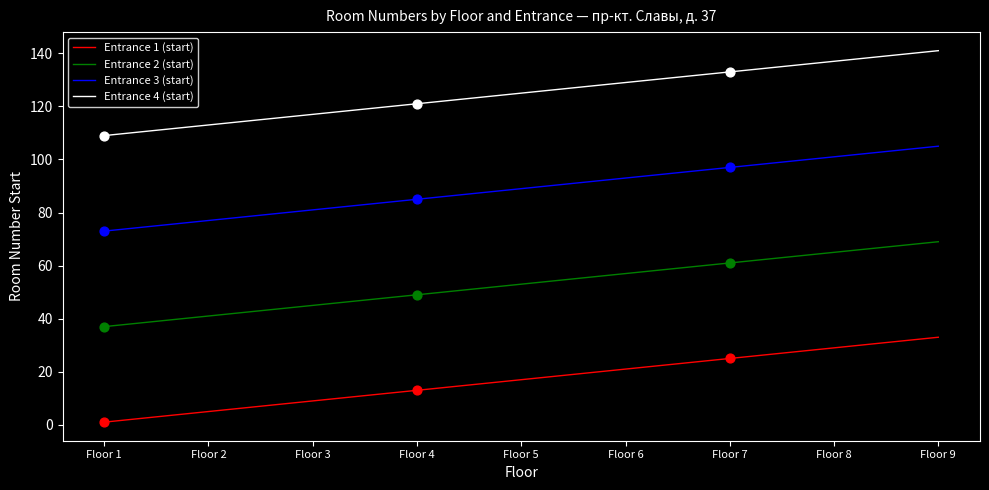

At which category is the sum across all series the highest?

Floor 9